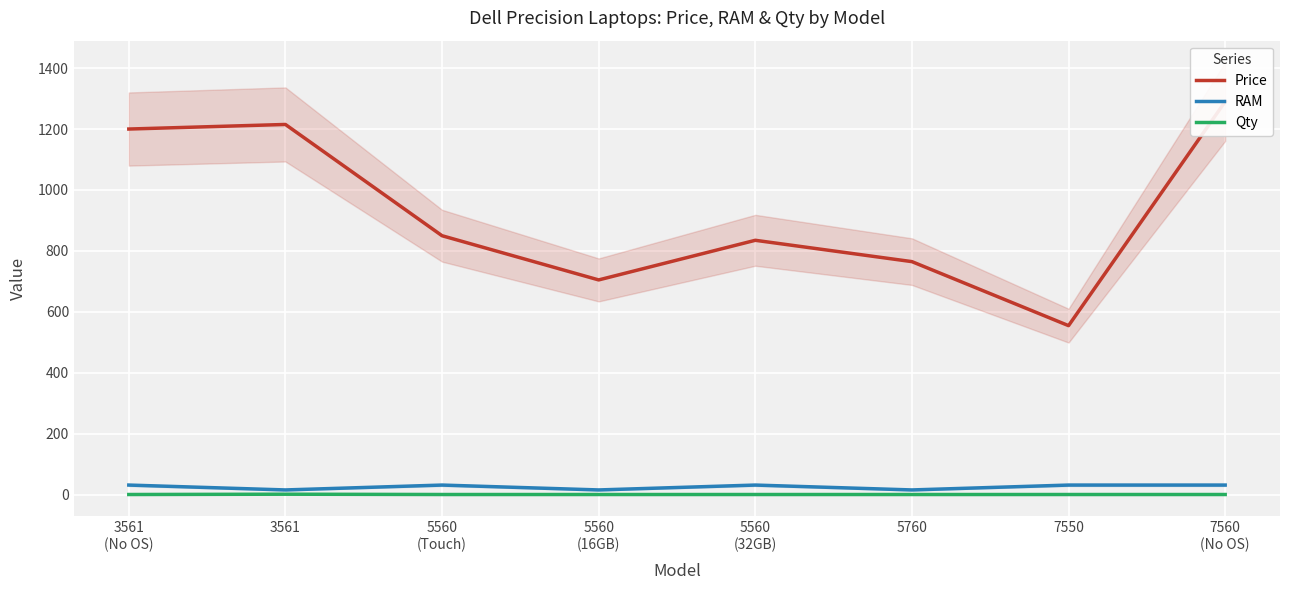

What is the spread (max minus min) of values at 5560
(Touch)?

849